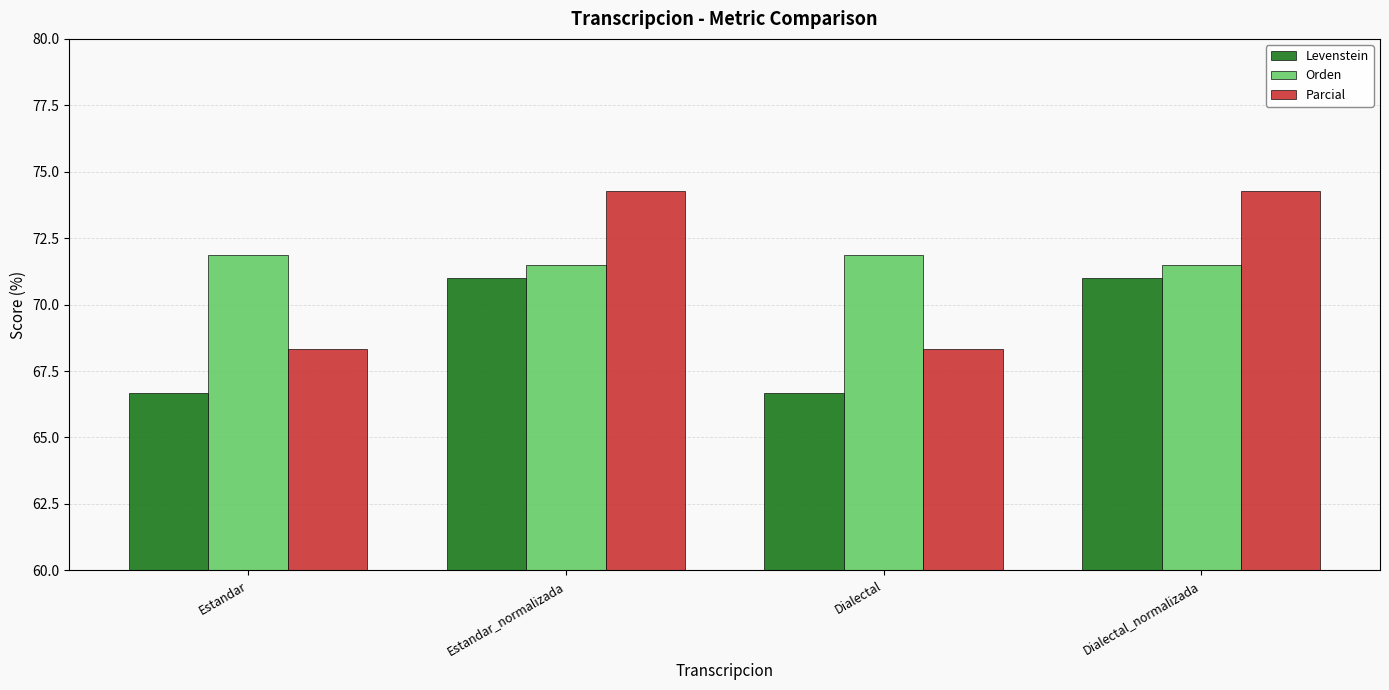

Is it true that Orden equals 97.8 at Estandar_normalizada?

False